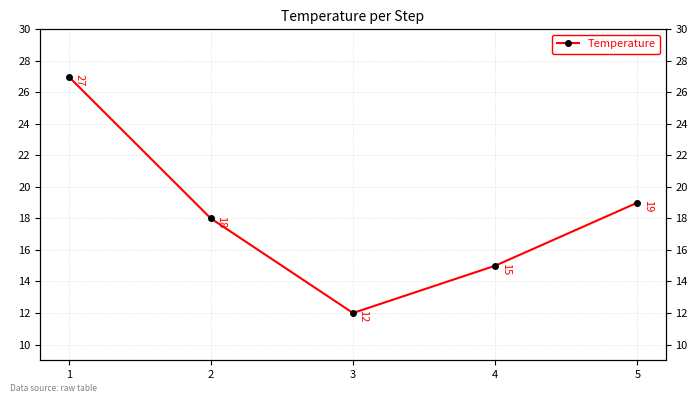

How many points are lower than both their immediate neighbors (excluding endpoints)?

1